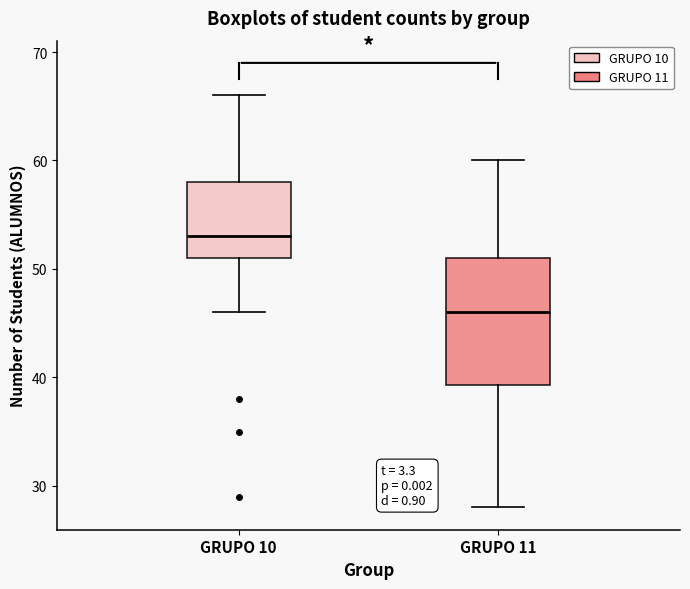

Comparing the boxes themselves (not the whiskers), which one is the tallest?

GRUPO 11